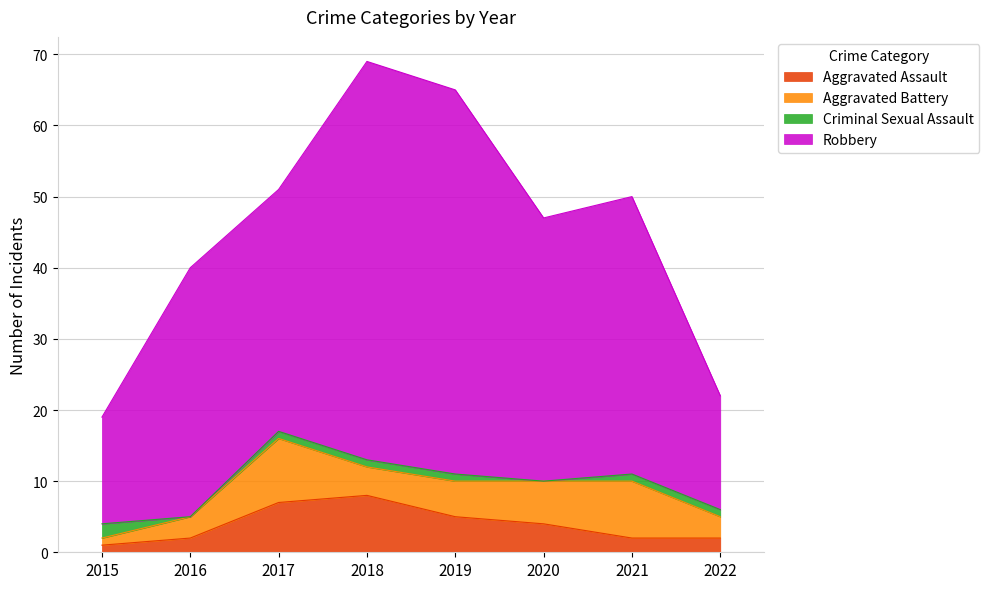

What are all the series names shown in the legend?

Aggravated Assault, Aggravated Battery, Criminal Sexual Assault, Robbery